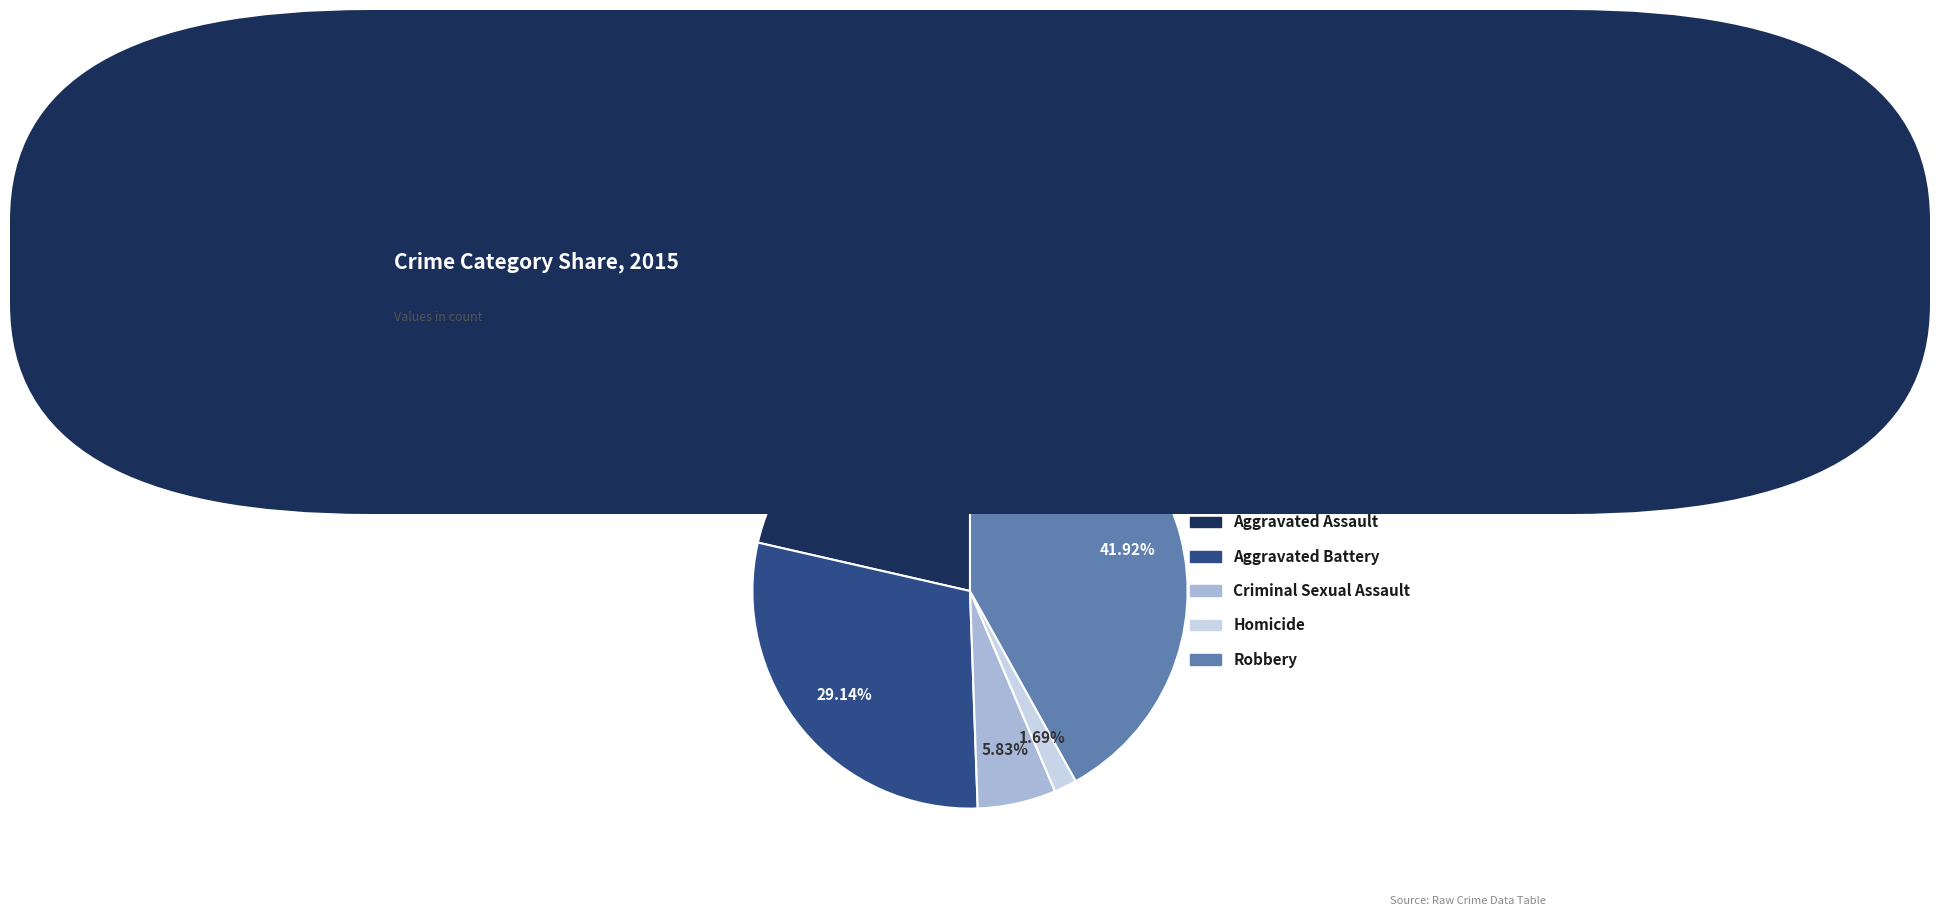

What percentage is the Homicide slice, to the nearest percent?

2%